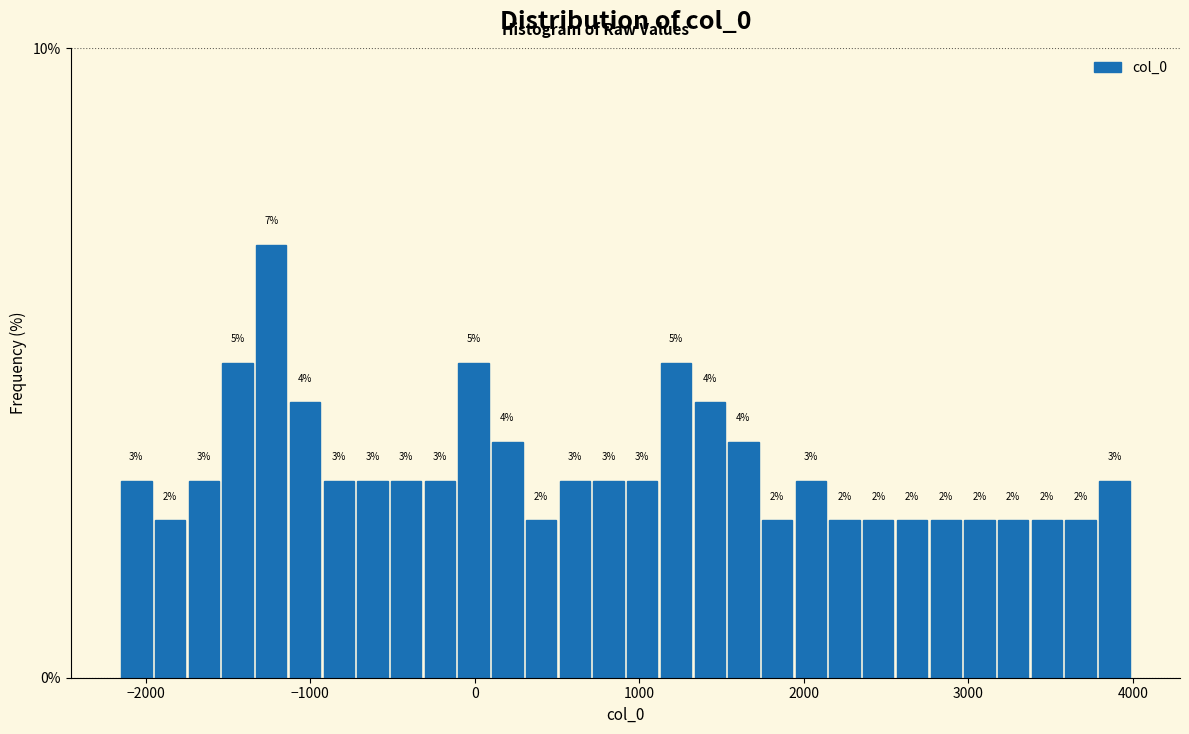

Around what value on the x-axis is the tallest bar? Give the approximate position of its centre, as read against the axis.

-1200